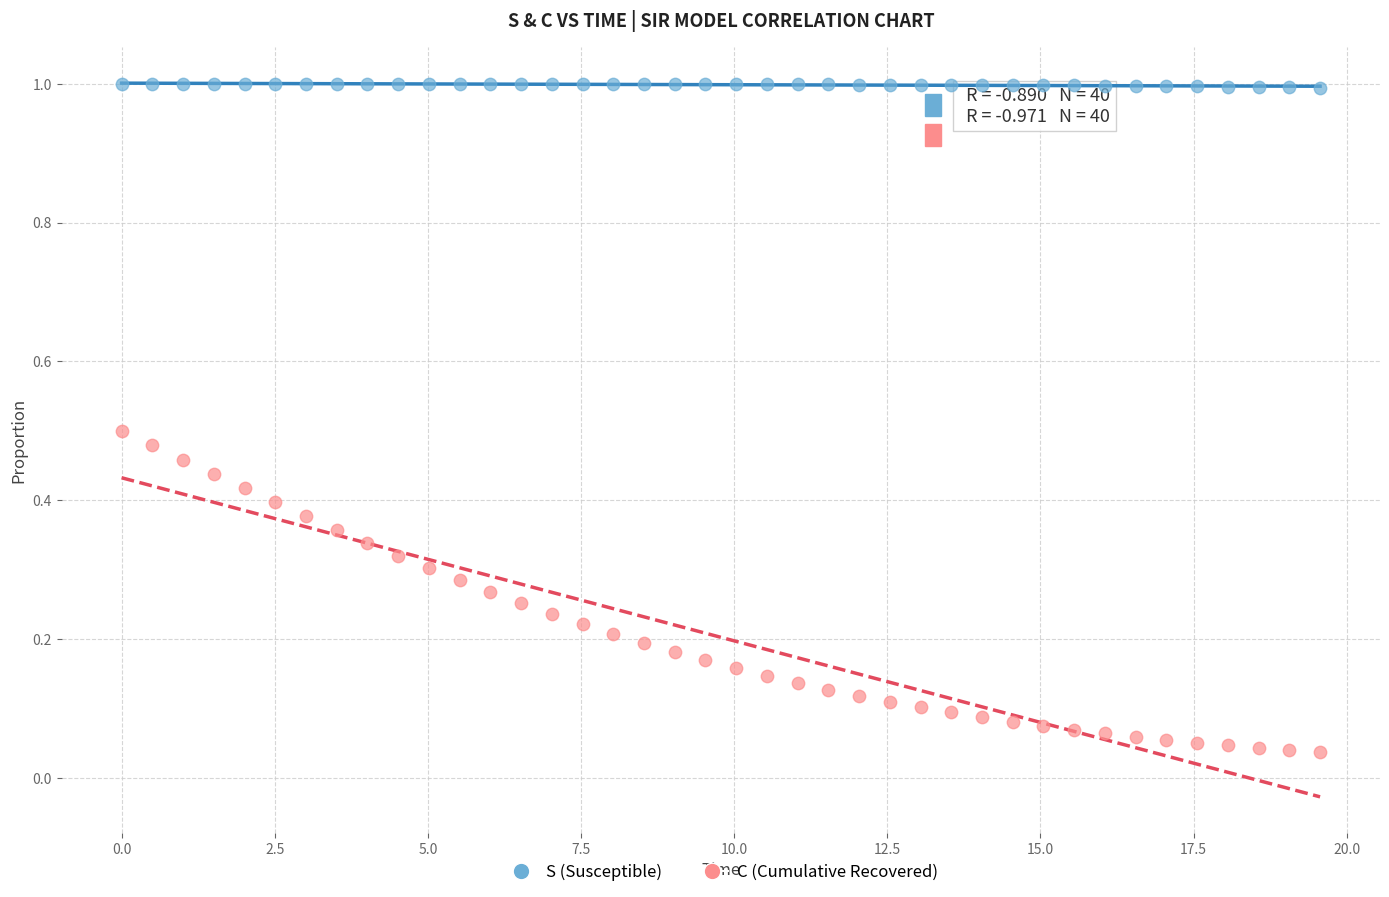

Which series contains the highest Y value?

S (Susceptible)